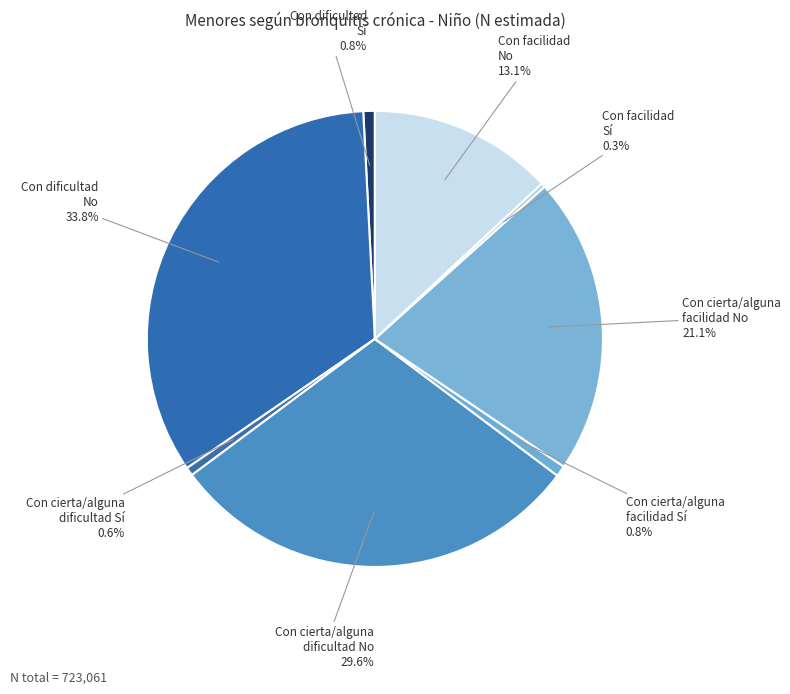

Which category has the biggest portion of the pie?

Con dificultad No